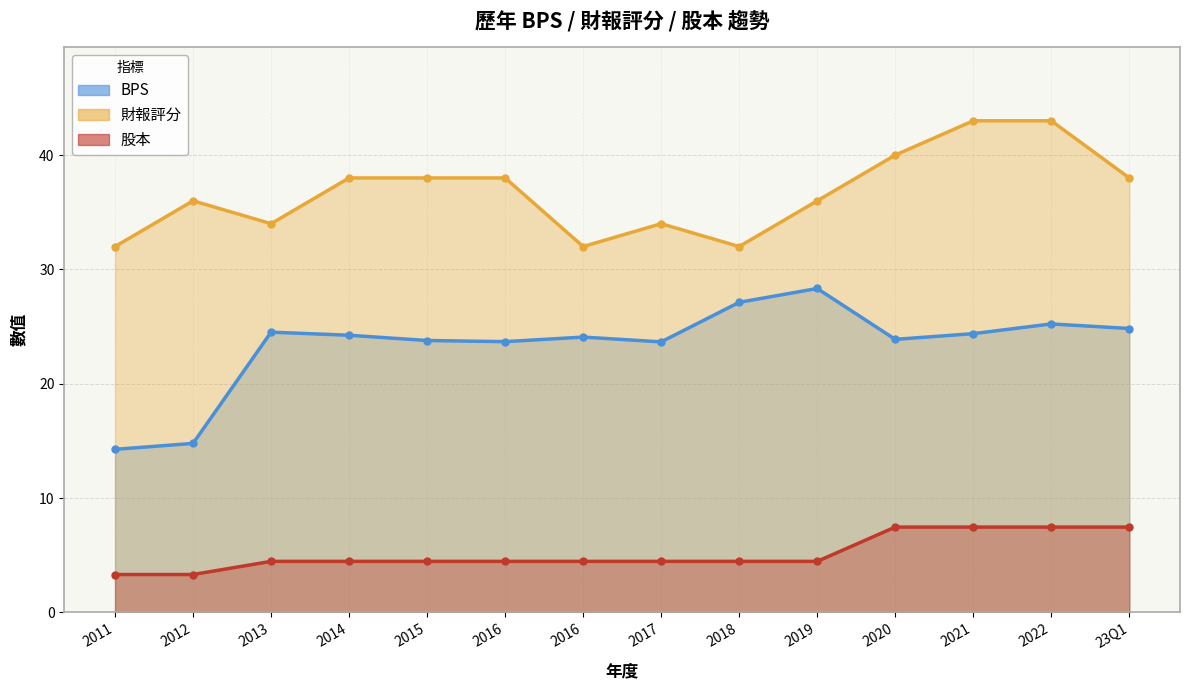

At 2012, list the series in order from smallest to largest.

股本, BPS, 財報評分